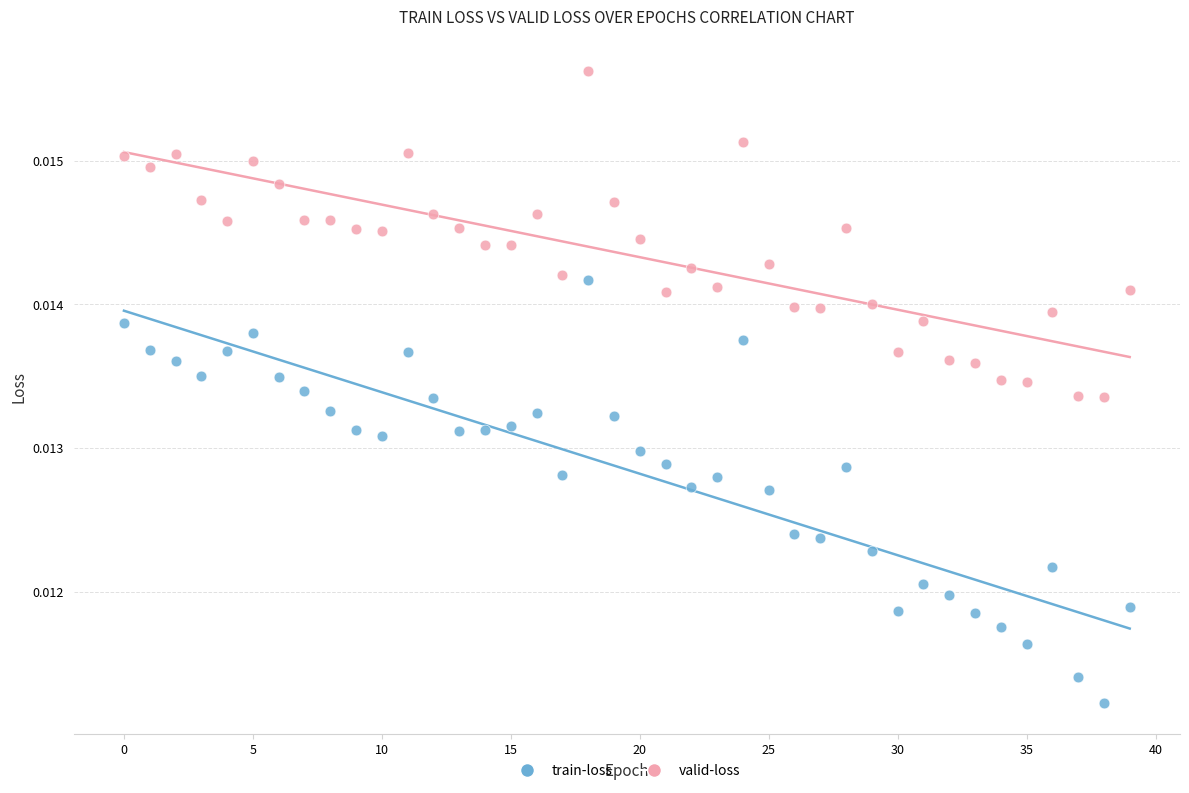

Which series has the largest Y range (max minus min)?

train-loss